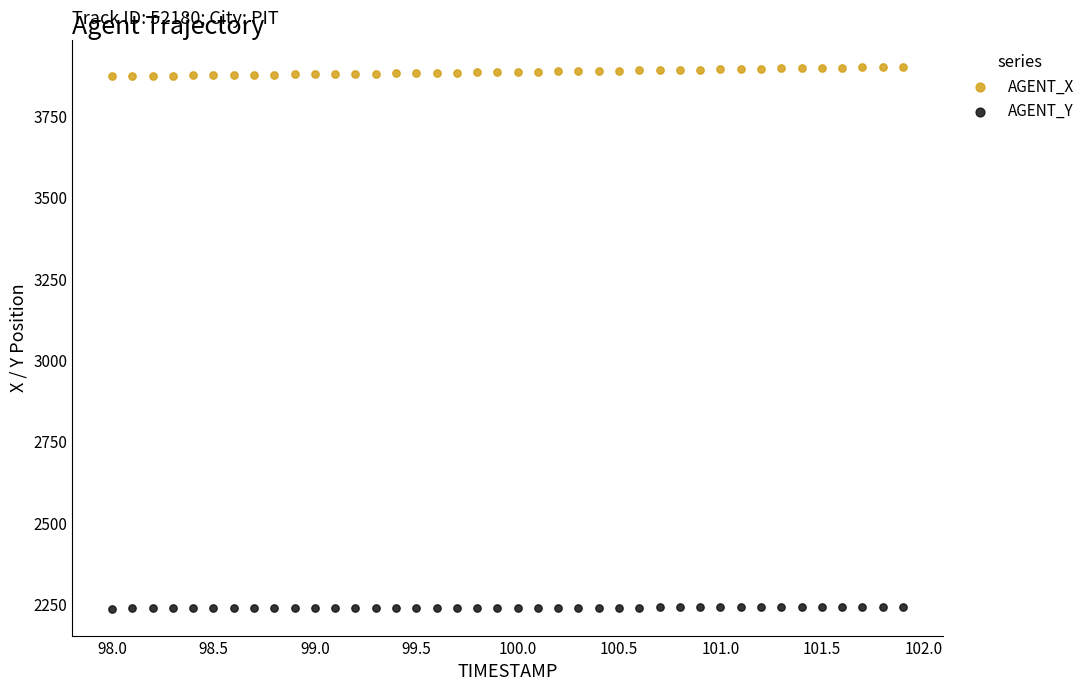

Which series reaches the maximum Y coordinate?

AGENT_X